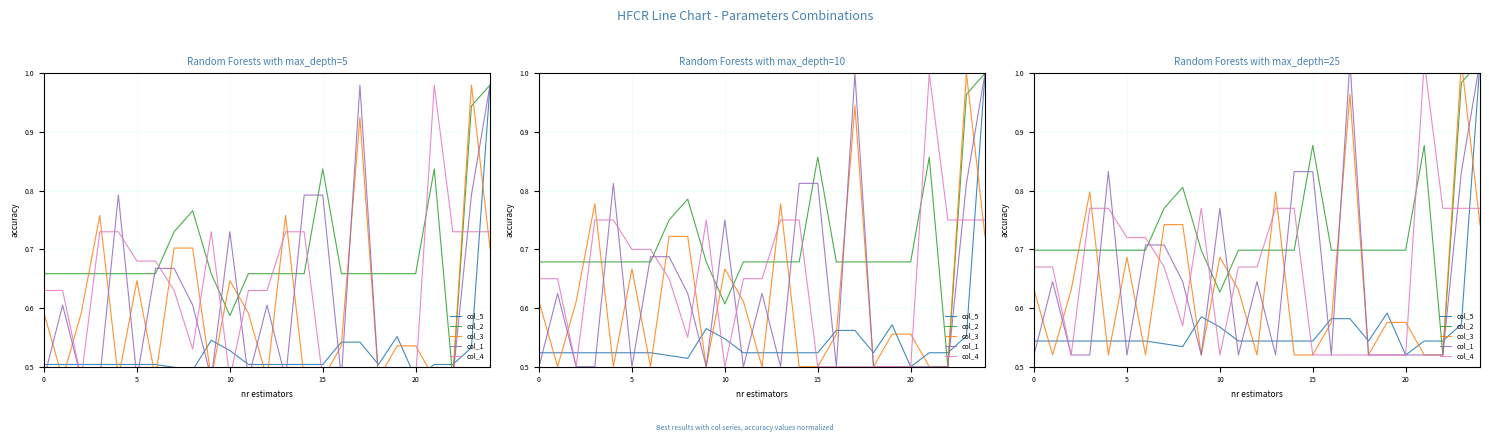

At how many categories does at least one series exceed 0?

25